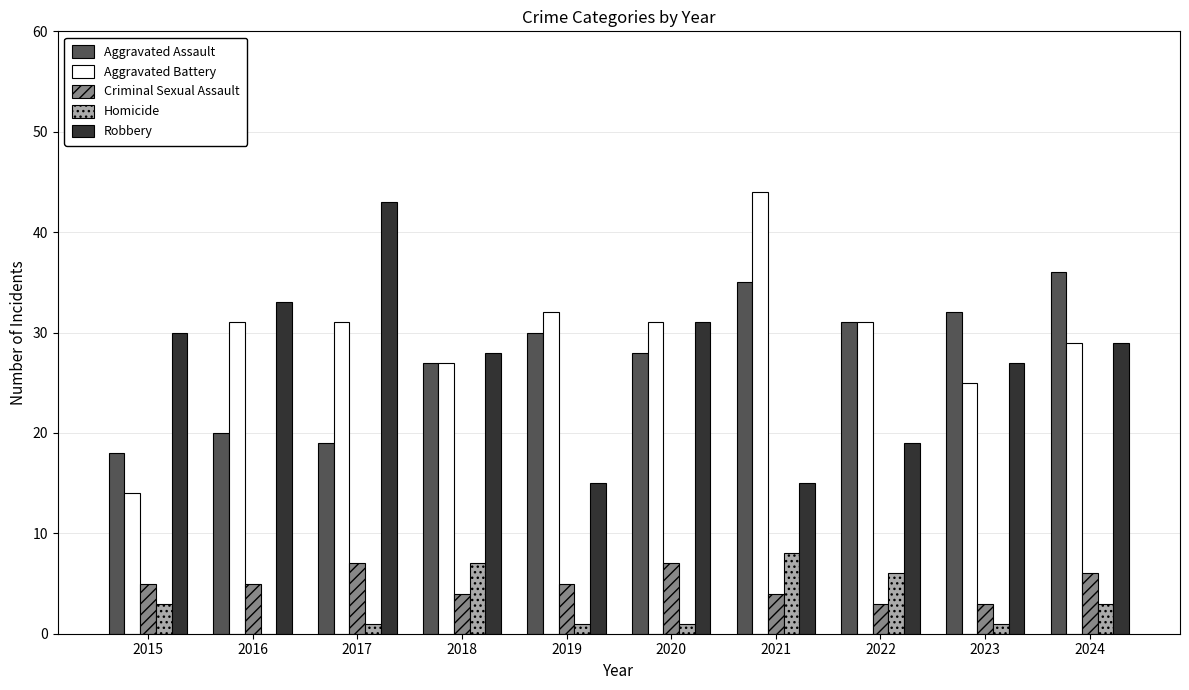

What is the sum of all Aggravated Assault values?

276